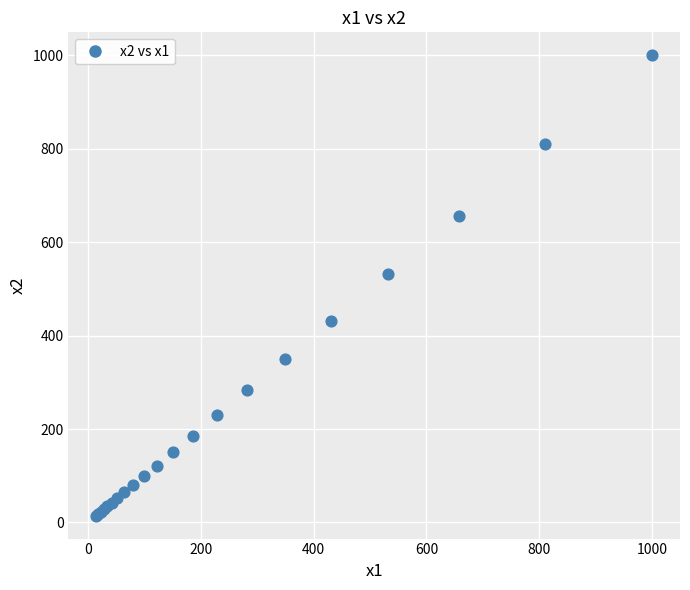

What Y value in the scatter plot is closest to 507?

532.0